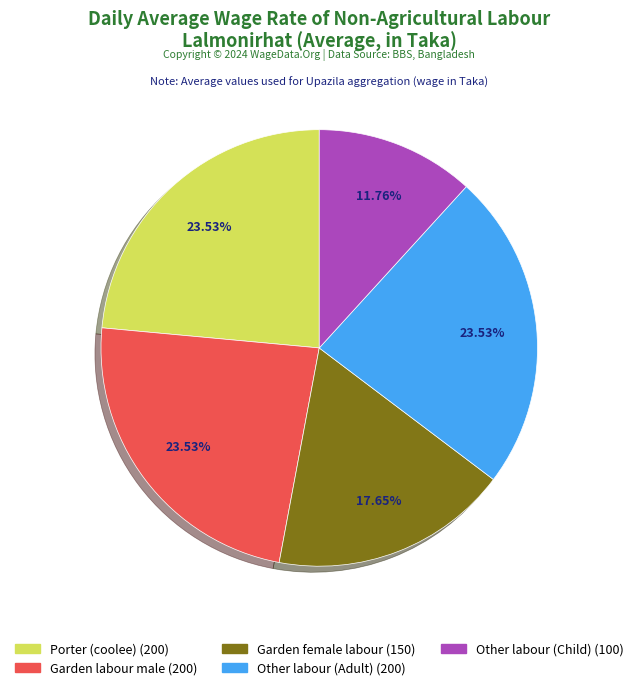

How many slices are in this pie chart?

5